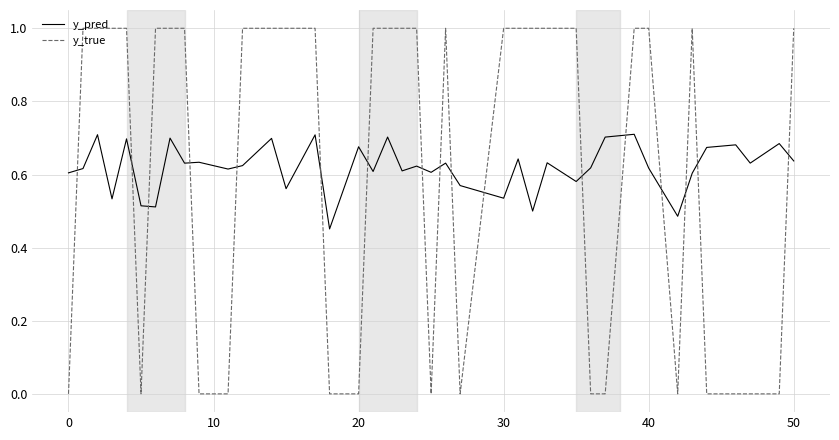

List the series in order of their peak value, lowest first.

y_pred, y_true